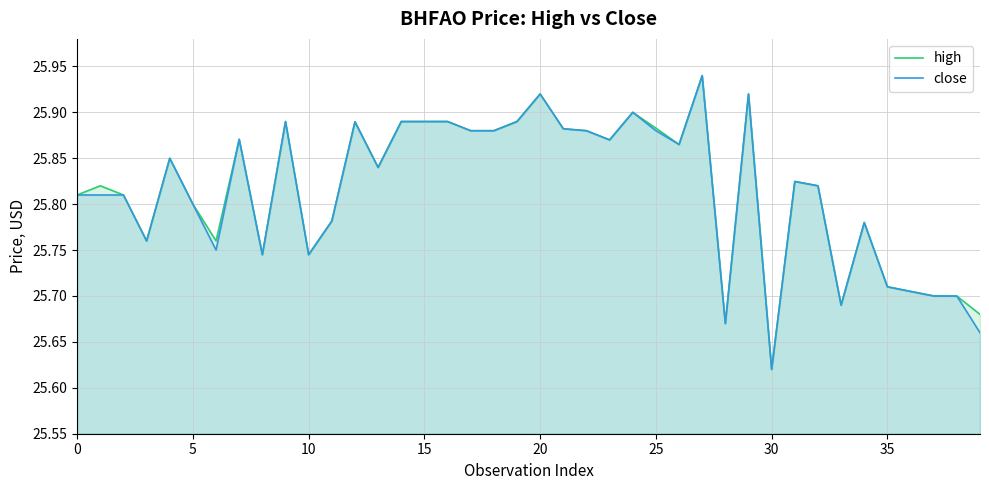

At which label is close closest to 25?

30